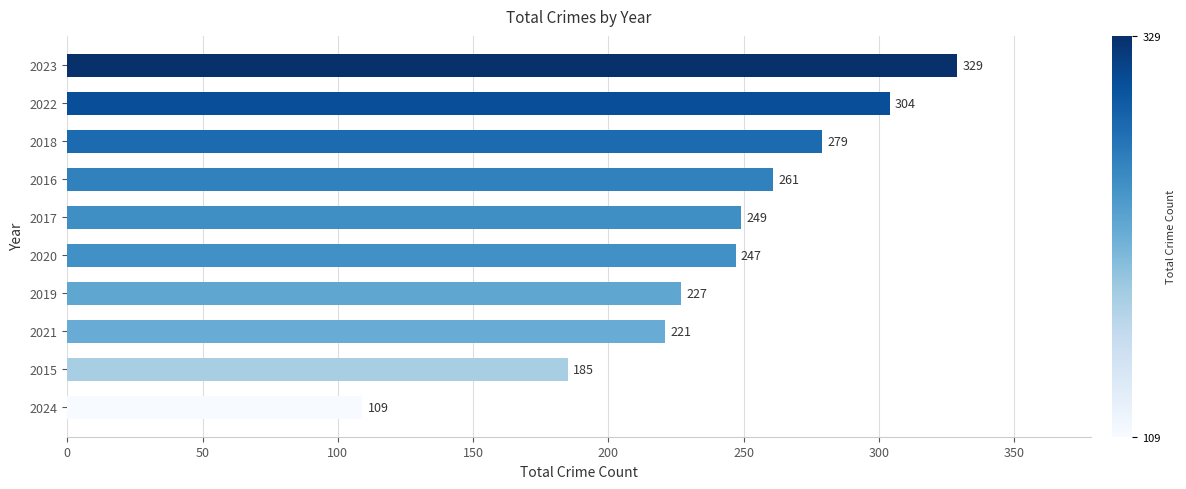

What is the maximum value shown in the chart?

329